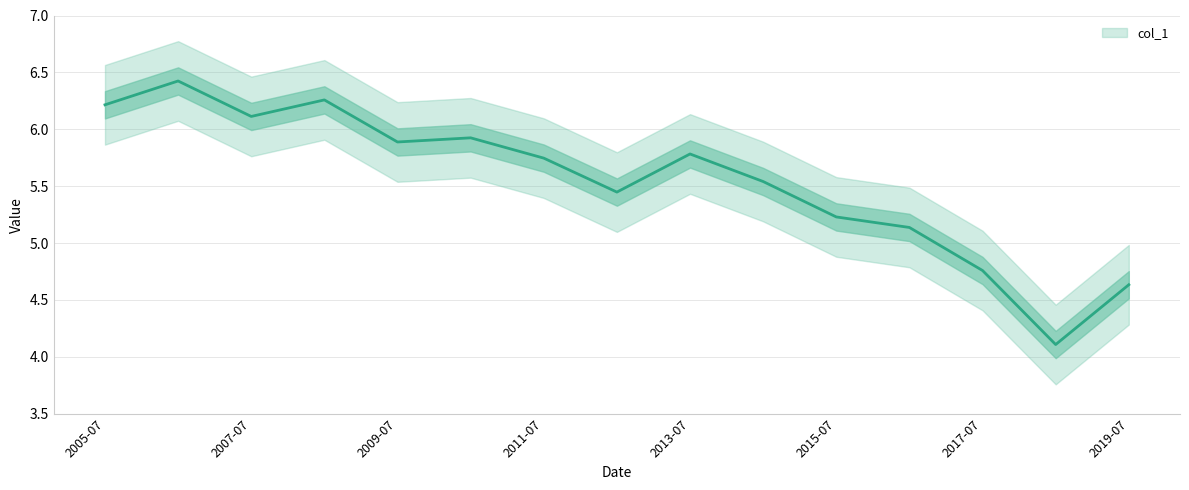

How many interior local peaks (higher than both neighbors) does the data have?

4